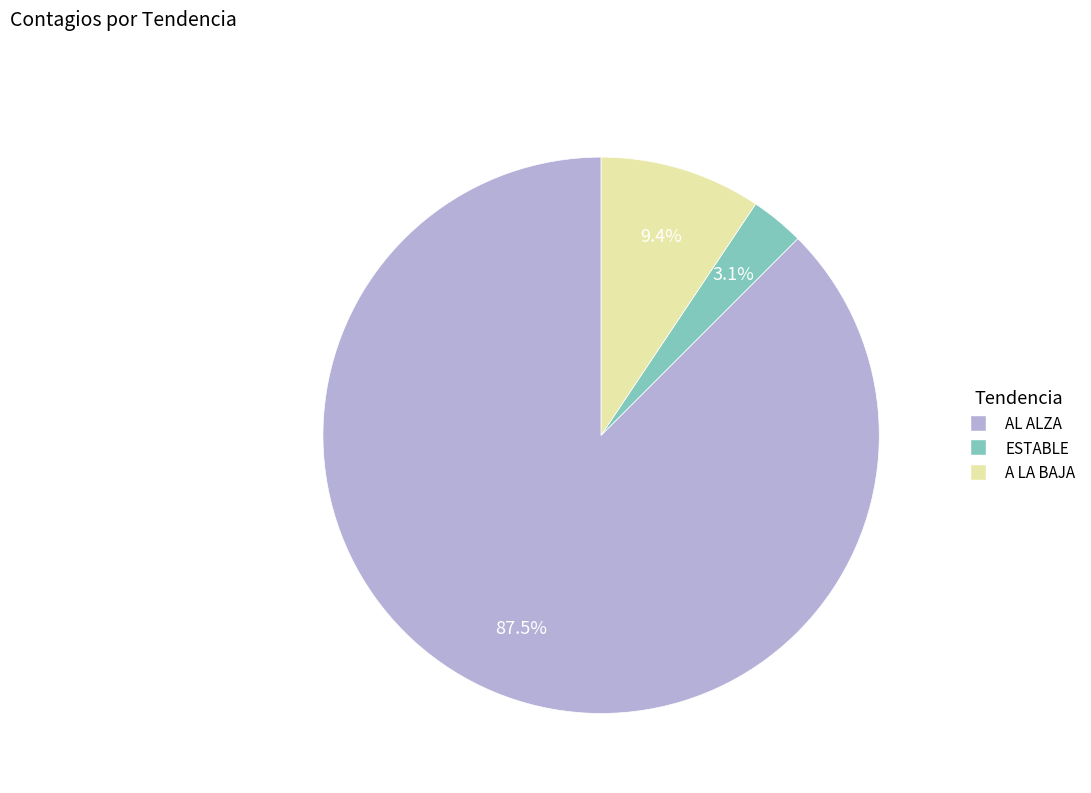

Which category has the smallest portion of the pie?

ESTABLE